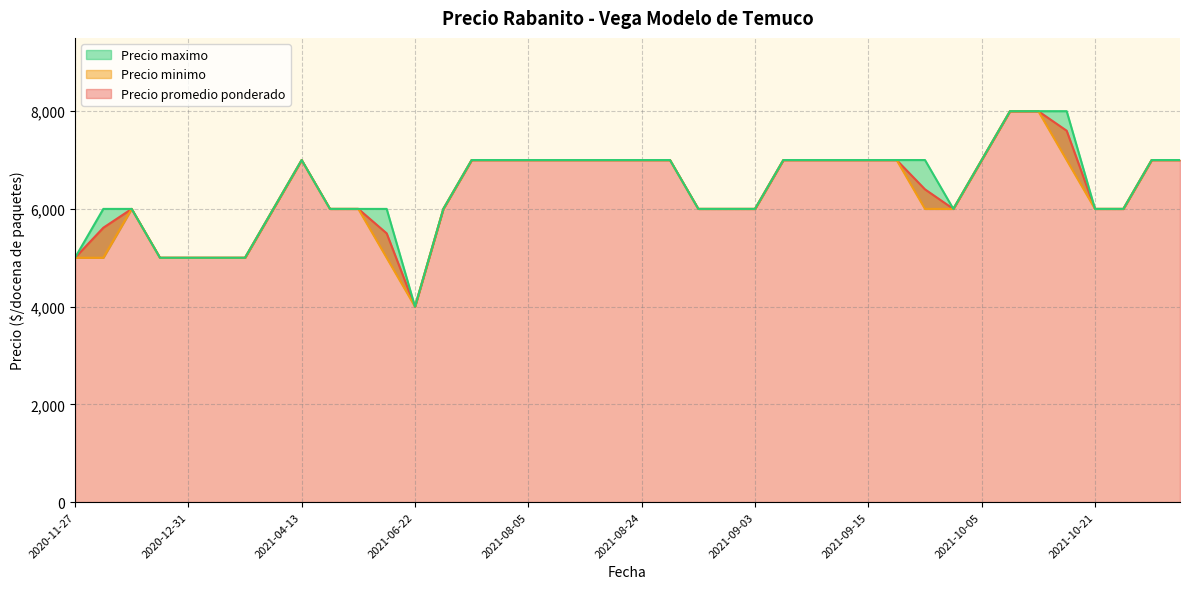

What is the label of the 39th point from the right?

2020-12-30